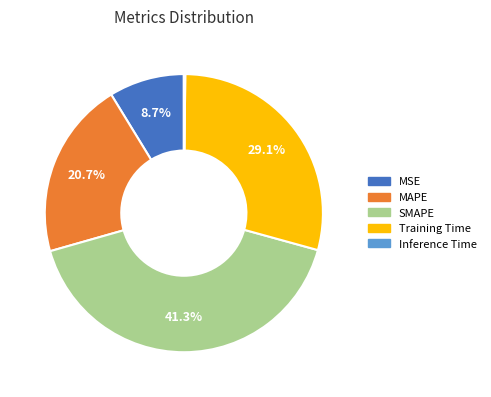

Is there any slice that represents more than half of the pie?

No